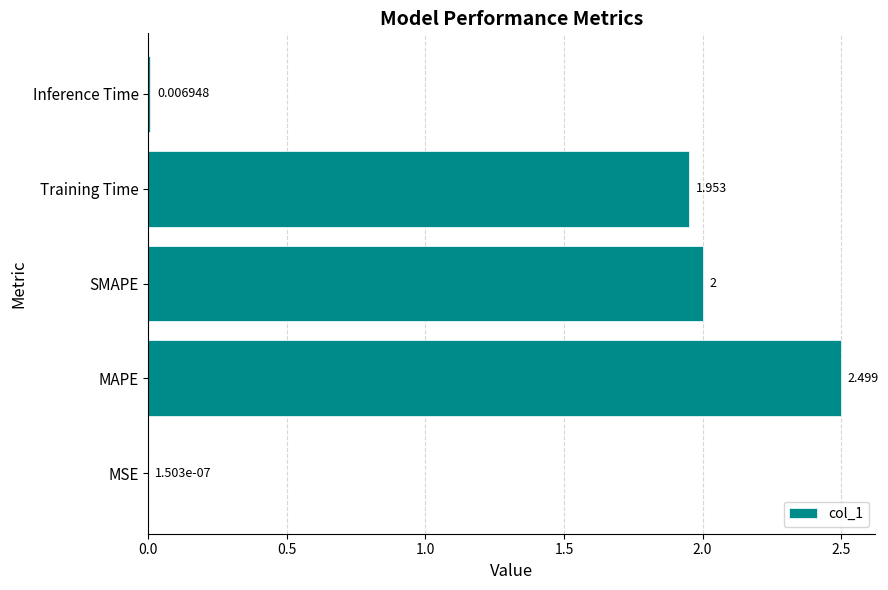

Are the bars horizontal?

Yes